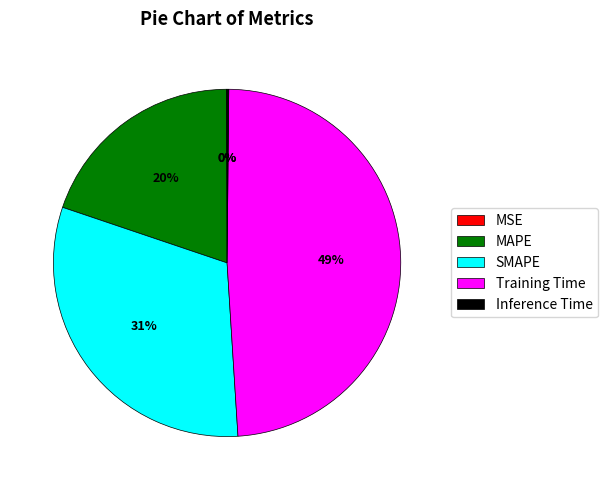

To the nearest percent, what is the difference between the largest and smallest slice percentages?

49%